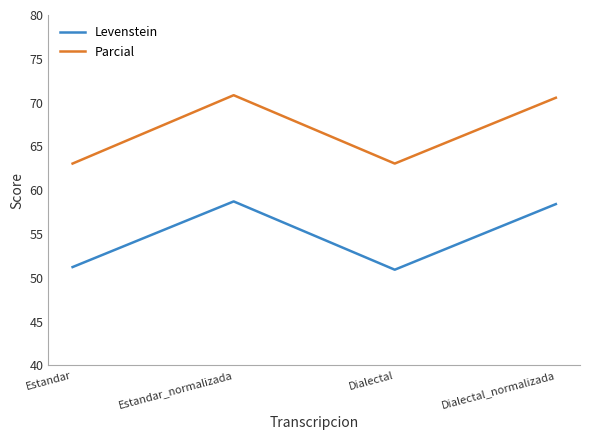

List the series in order of their overall mean, highest first.

Parcial, Levenstein